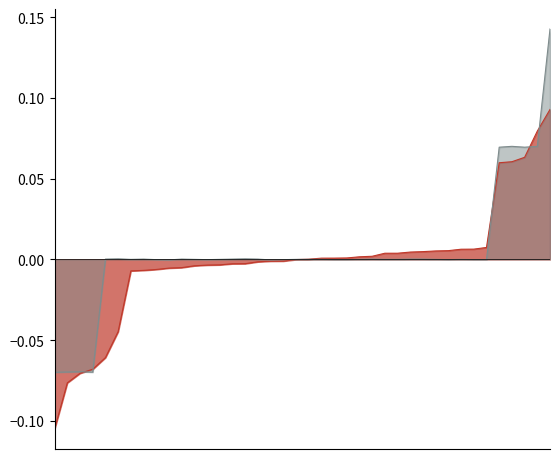

Rank the series by their average value, from highest to lowest.

CPU Power, CPU Utilization